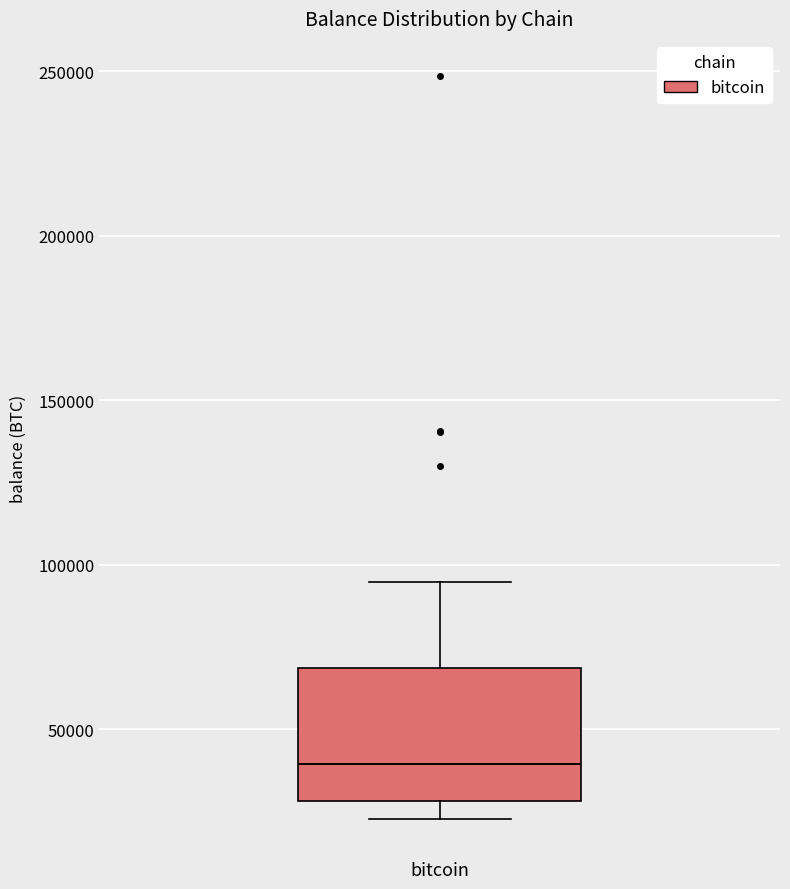

Transcribe this box plot: give where the median line is, the range the box spans, and where the two whiskers end, as read against the y-axis. The values are not printed on the chart, so give them approximately, as read against the axis.

median 40000, box 30000 to 70000, whiskers 25000 to 95000